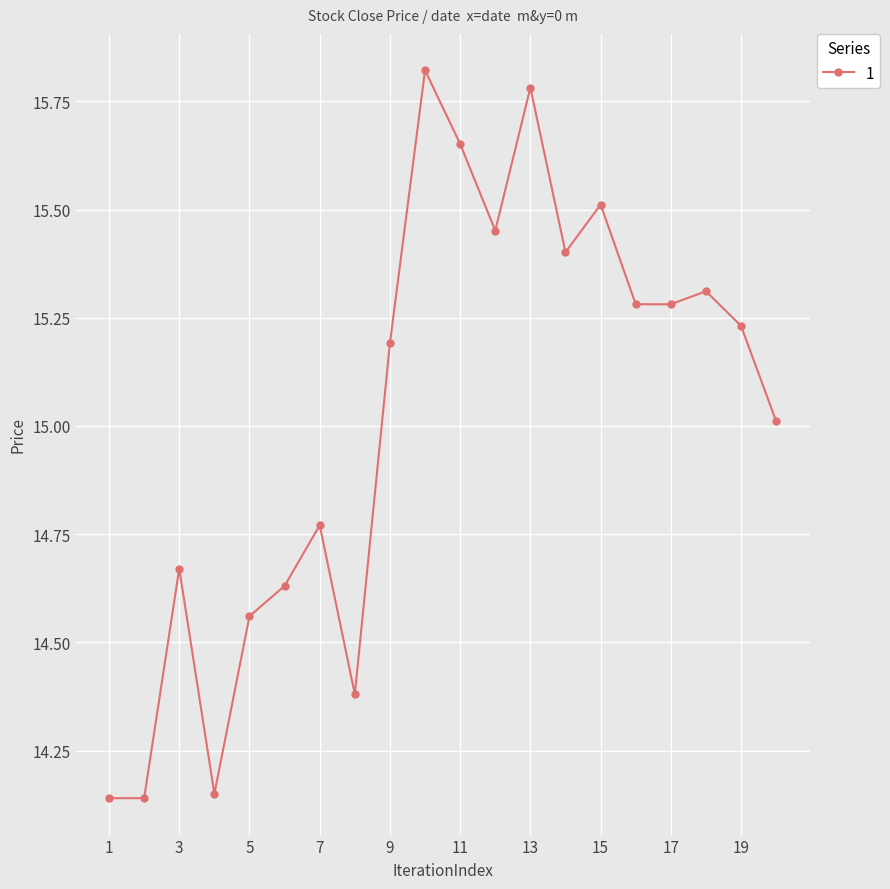

How many data points does each series have?

20